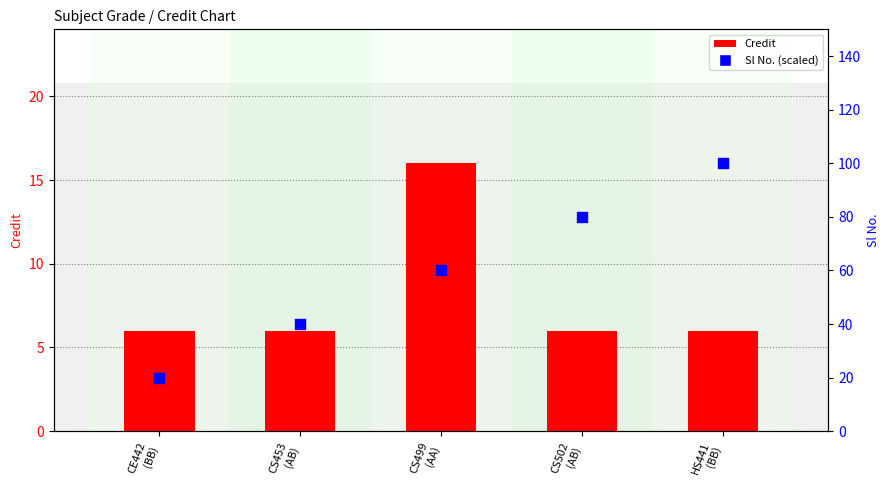

What are all the series names shown in the legend?

Credit, Sl No. (scaled)